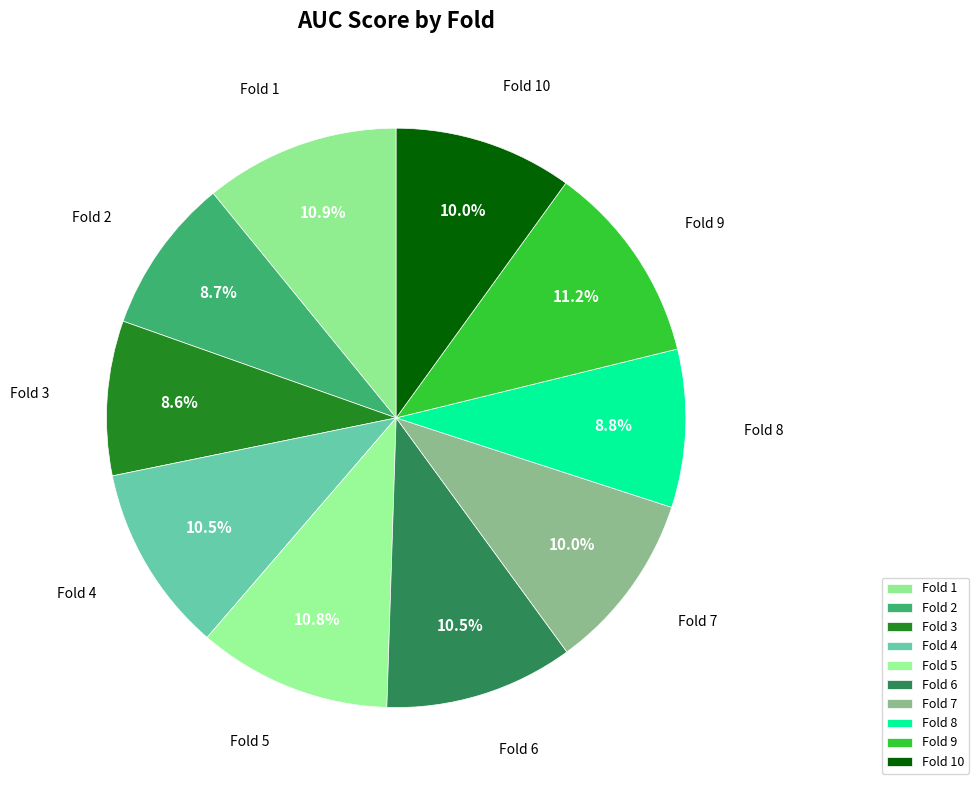

How many segments does this pie chart have?

10